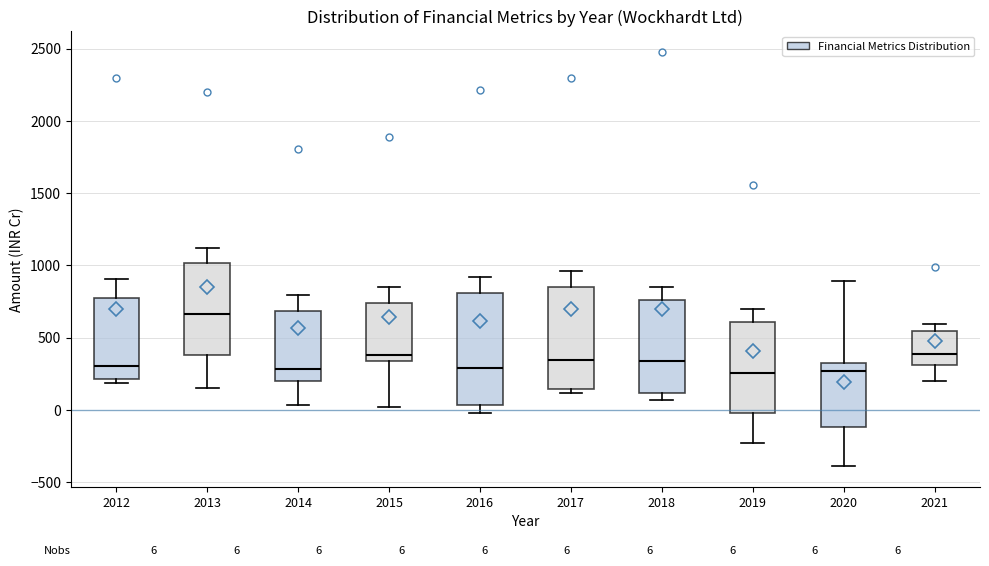

Which box is the tallest, from its lower edge to its upper edge?

2016